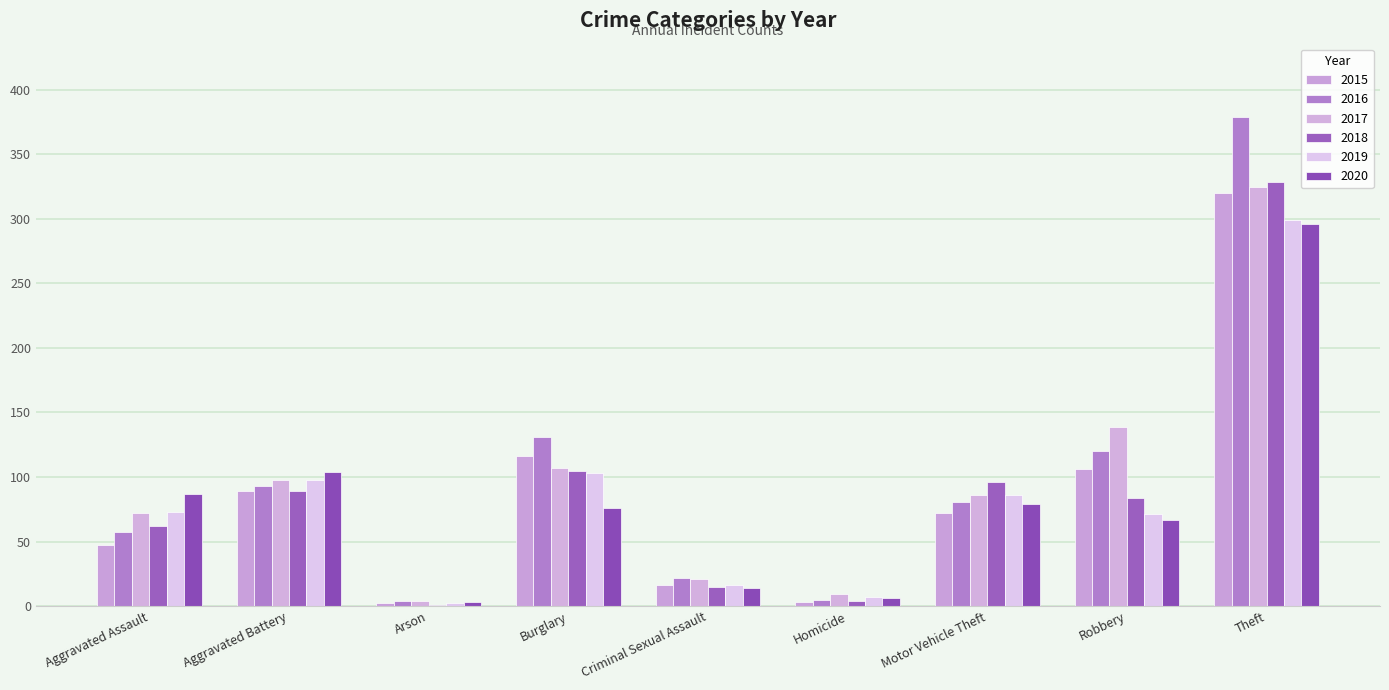

What is the difference between the 2015 values at Robbery and Criminal Sexual Assault?

90